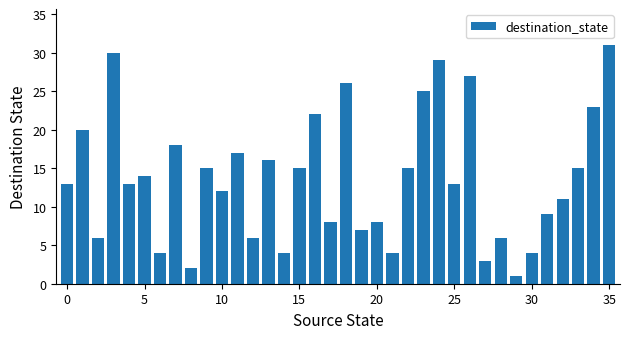

What is the difference between the maximum and second lowest values?

29